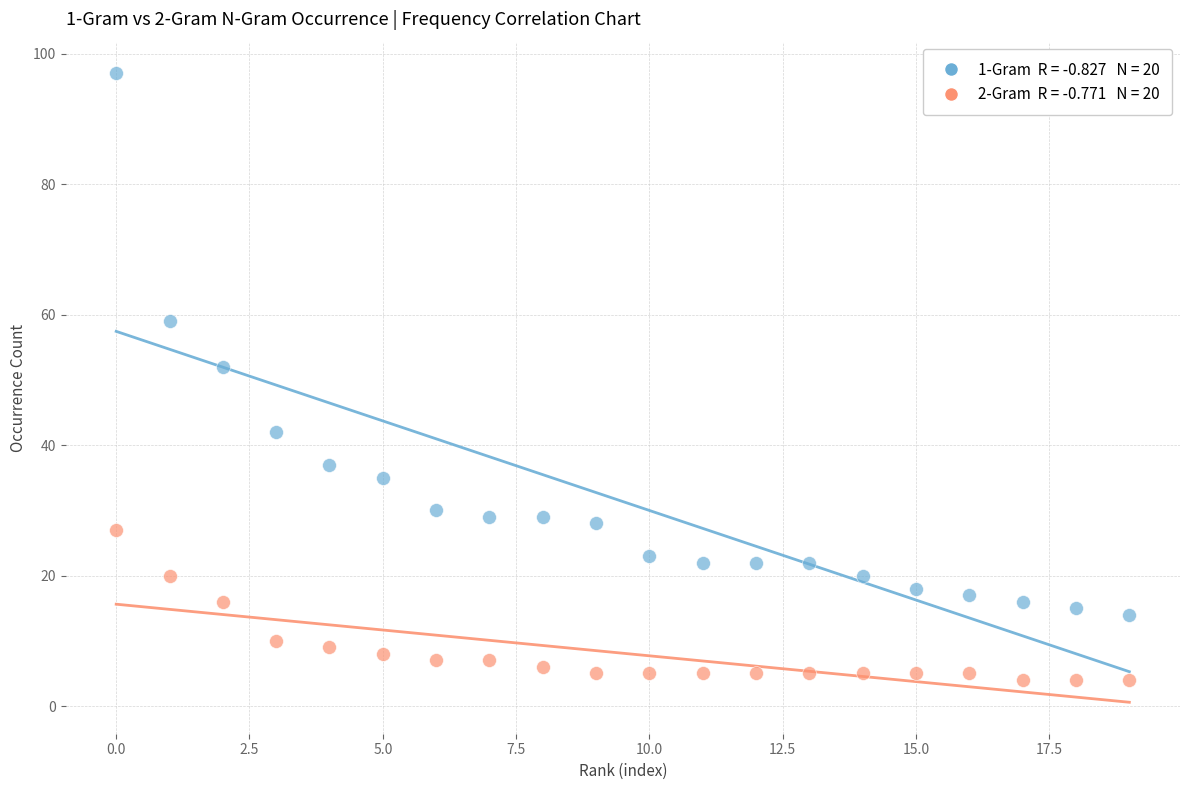

Across all series, what Y value is closest to 50?

52